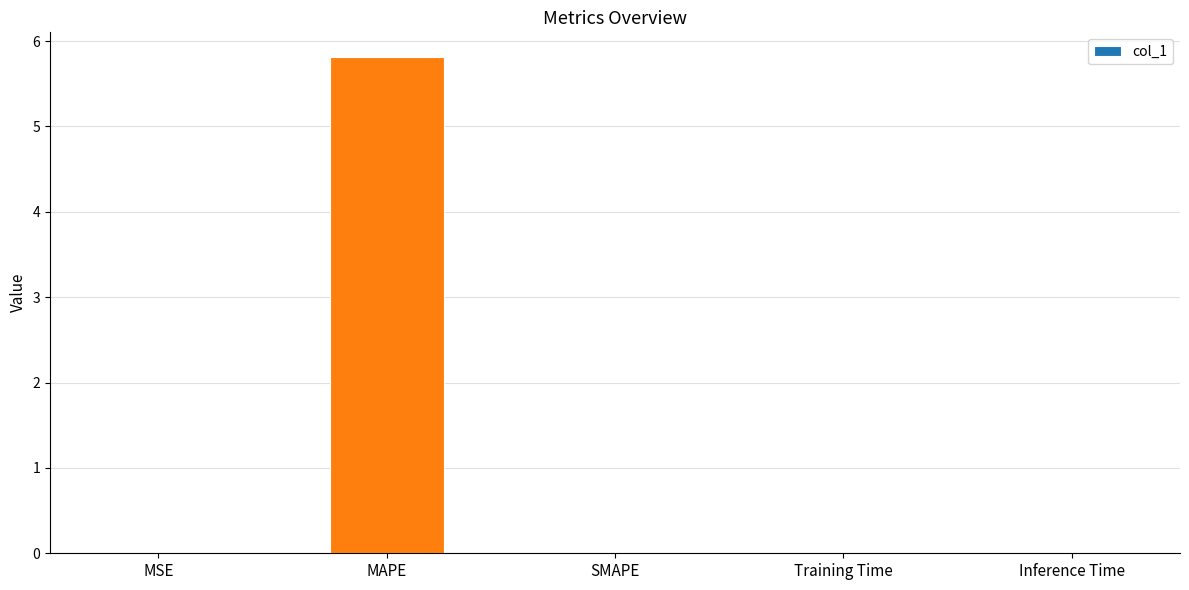

What is the sum of all values?

5.8